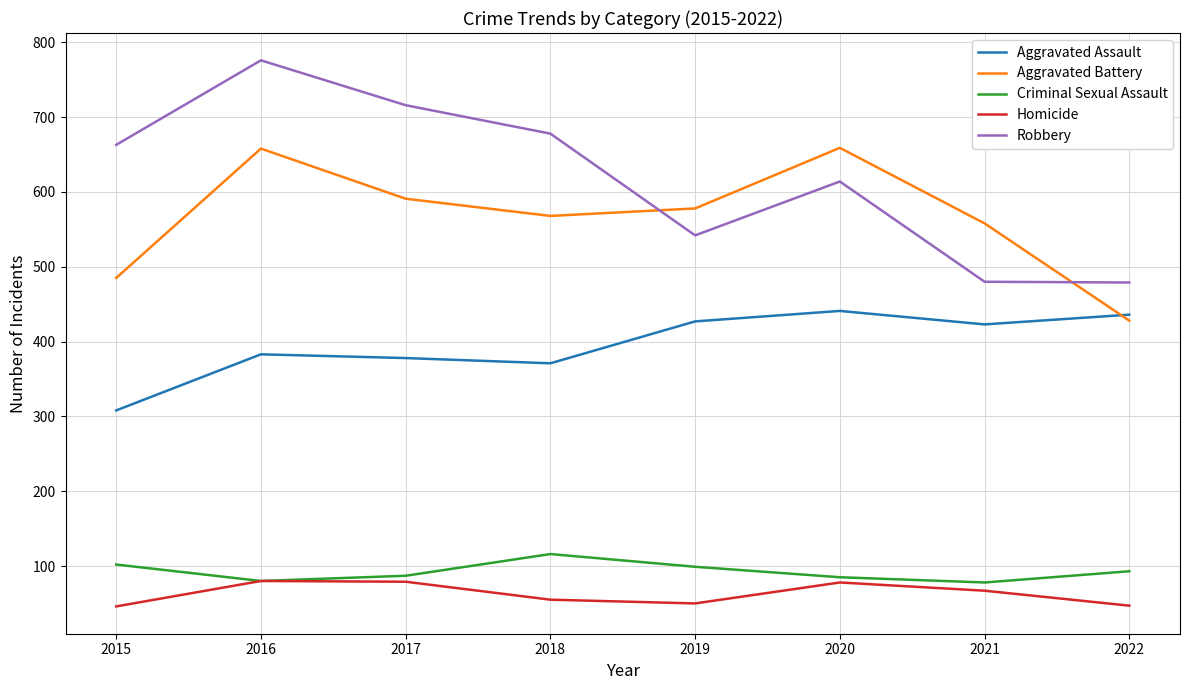

Count the number of categories in the chart.

8